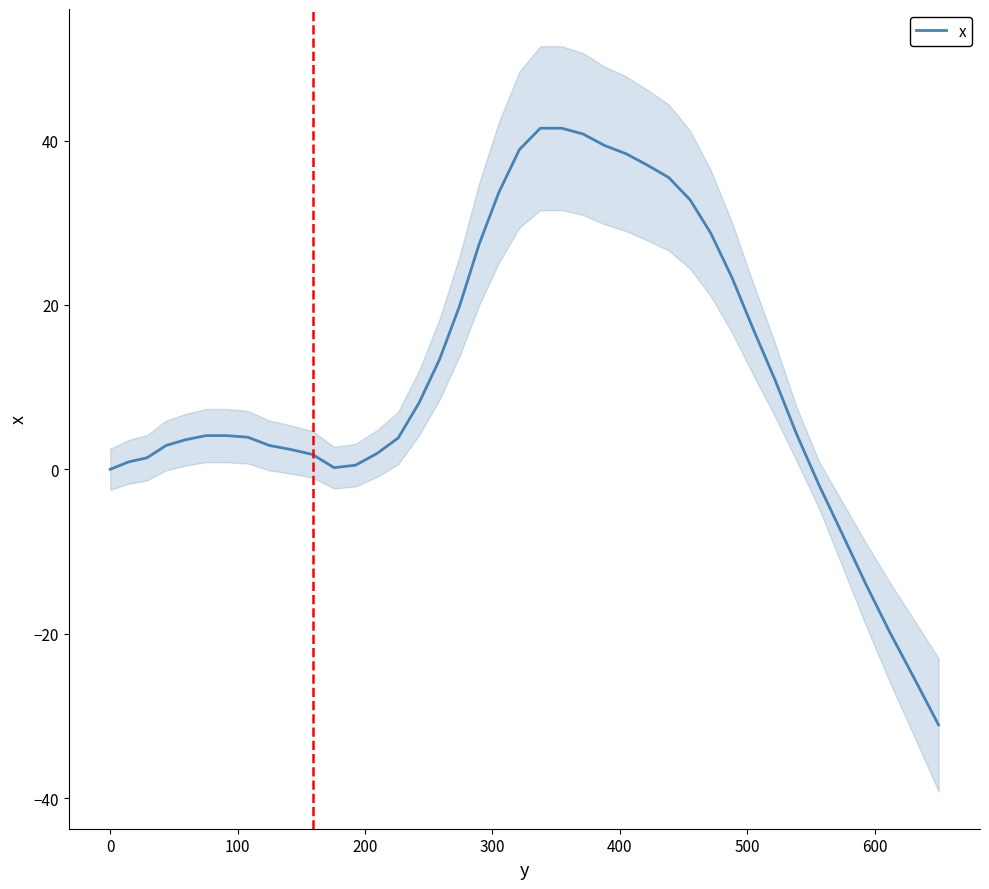

What is the value of the 9th point from the left?

2.9